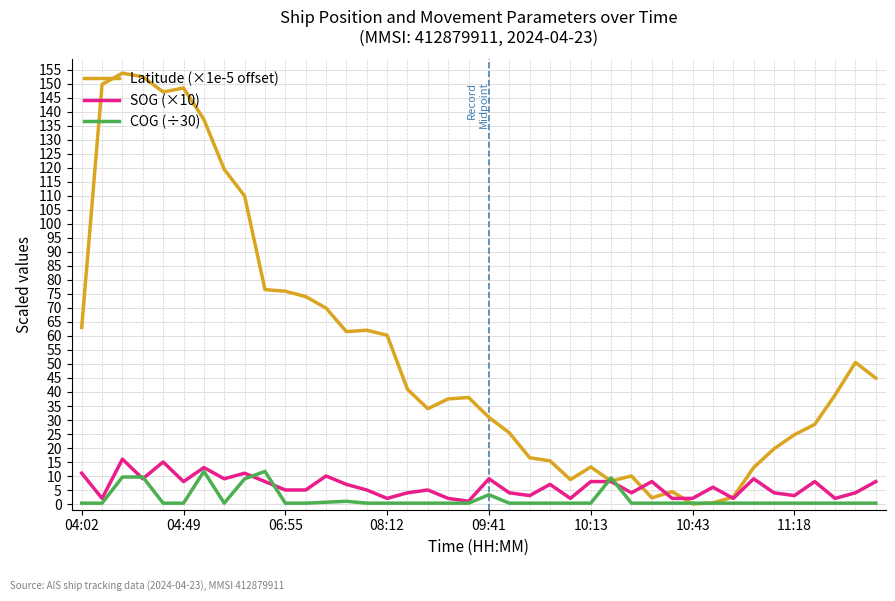

Count the number of categories in the chart.

40